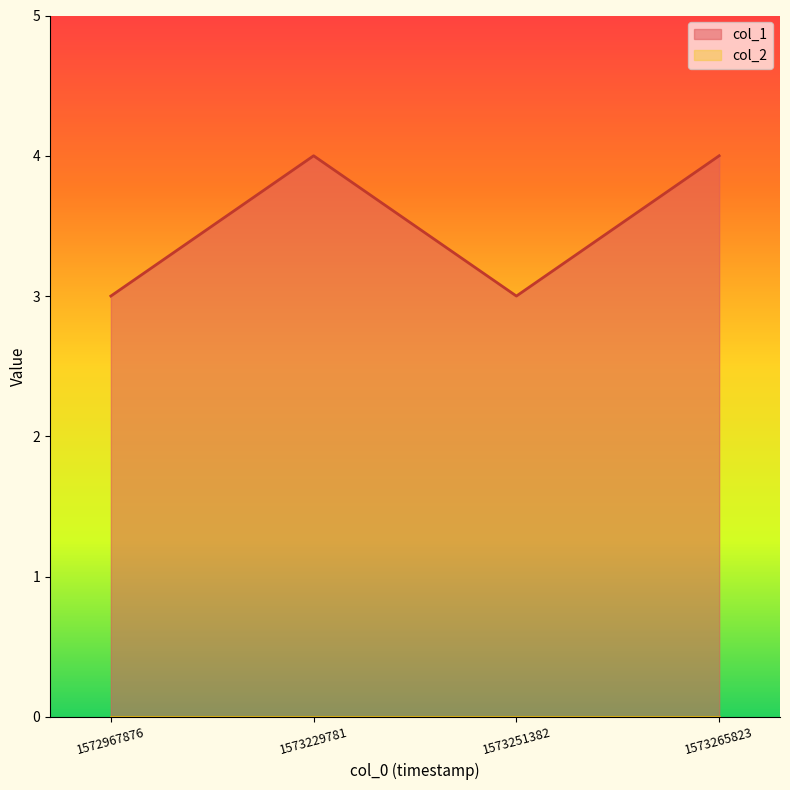

Rank the categories by value from highest to lowest.

1573229781, 1573265823, 1572967876, 1573251382